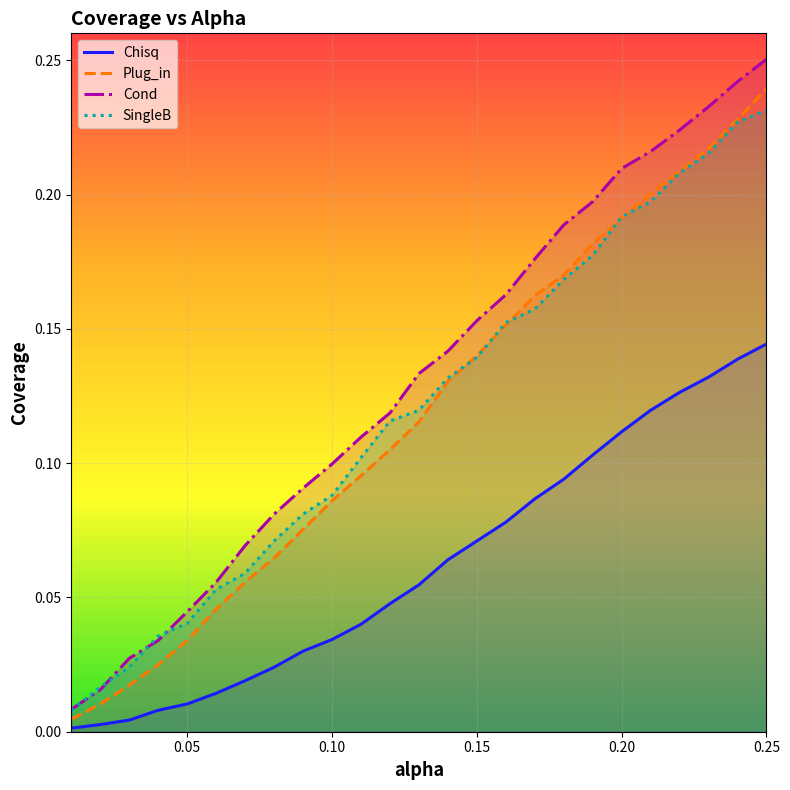

How many lines are shown in the chart?

4